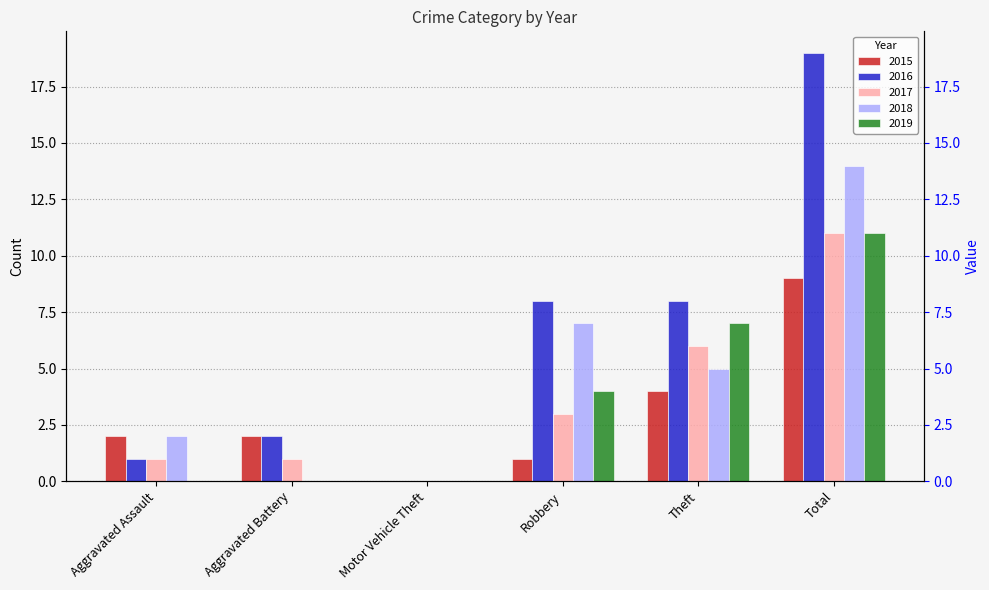

What is the difference between the 2019 values at Robbery and Theft?

3